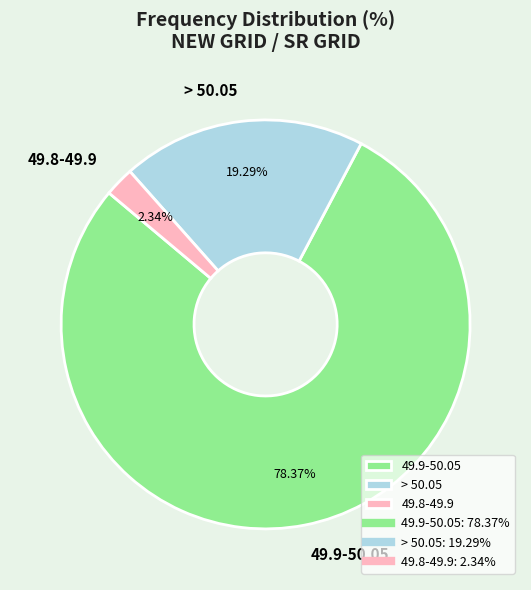

How many slices are in this pie chart?

3